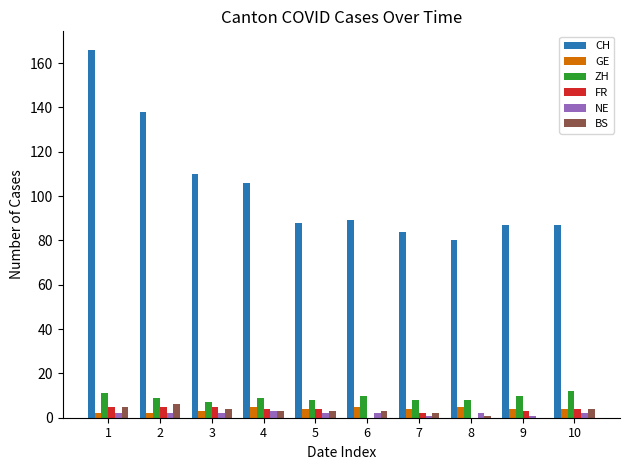

What is the maximum value shown in the chart?

166